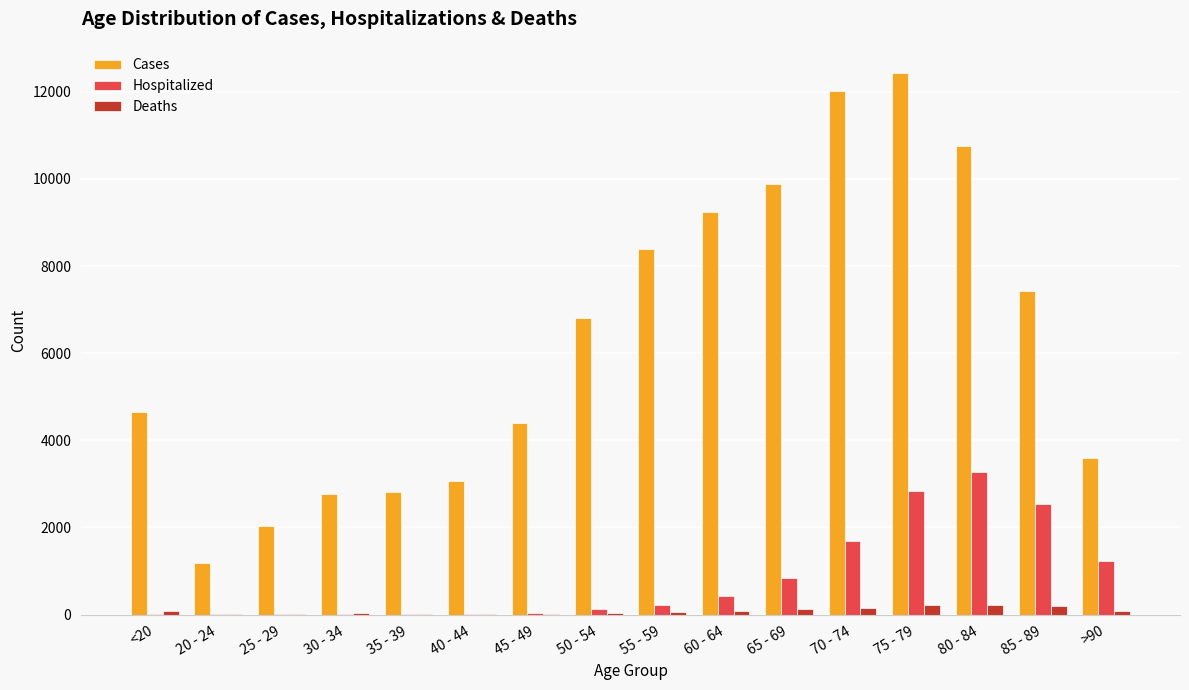

Is it true that Deaths equals 206 at 85 - 89?

True